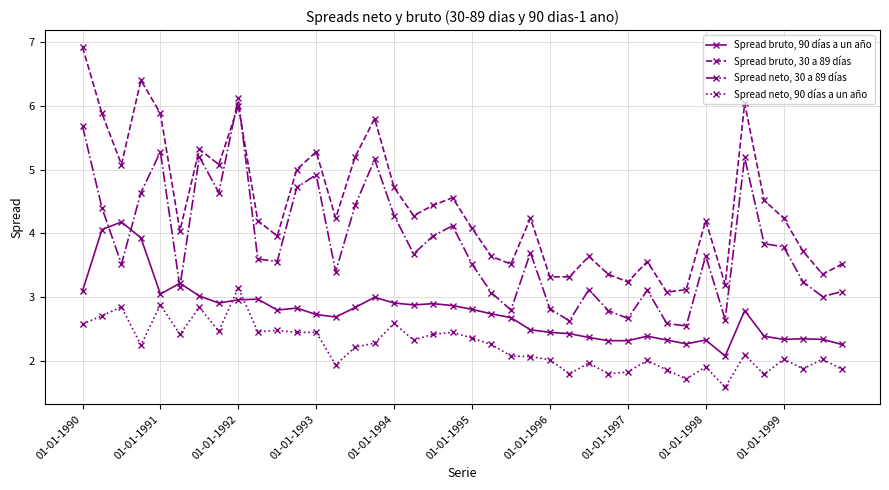

Which series has the largest range (max minus min)?

Spread bruto, 30 a 89 días